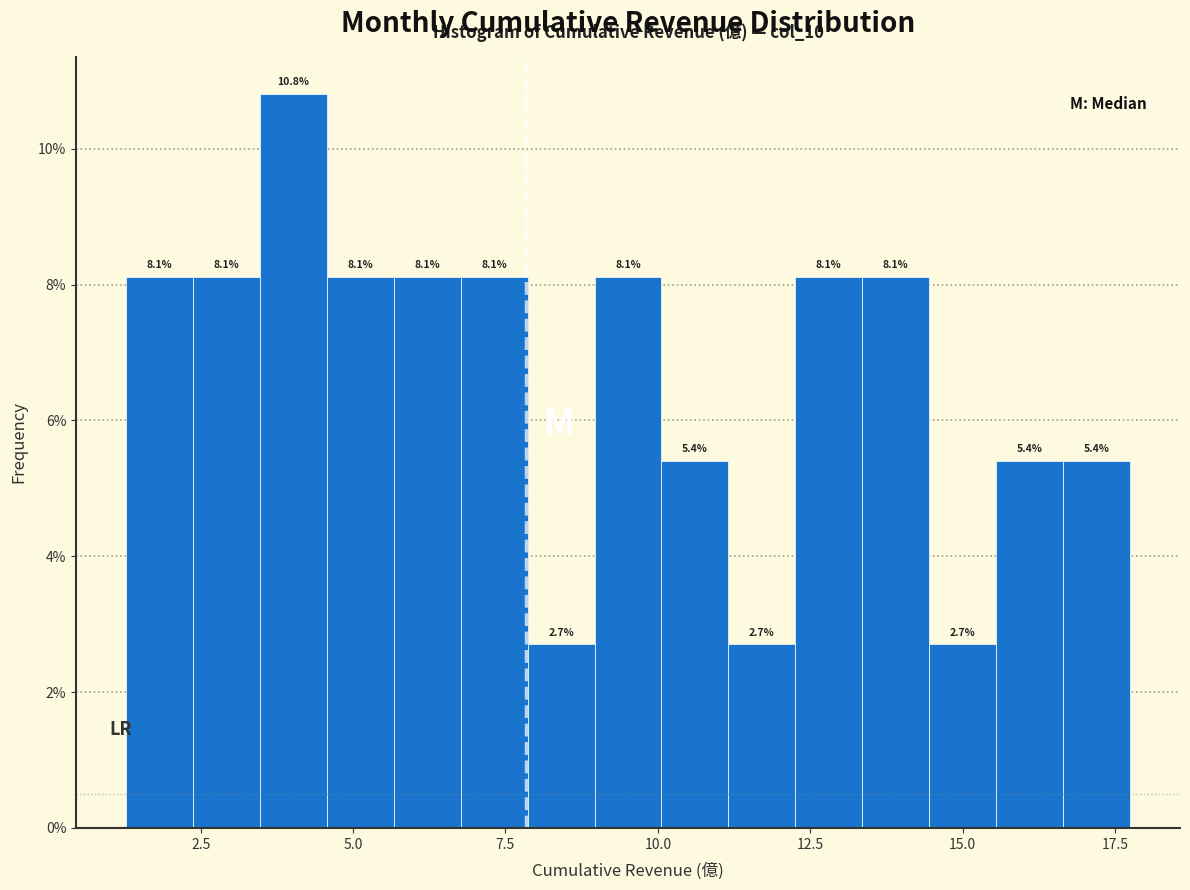

Around what value on the x-axis is the tallest bar? Give the approximate position of its centre, as read against the axis.

4.0